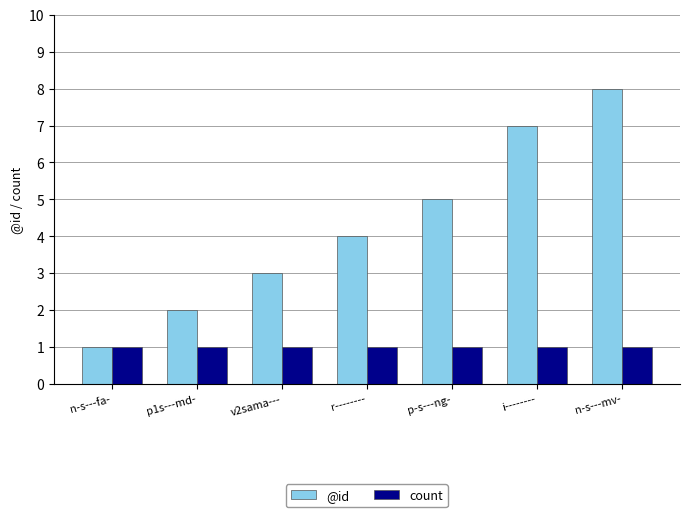

What is the sum of all count values?

7